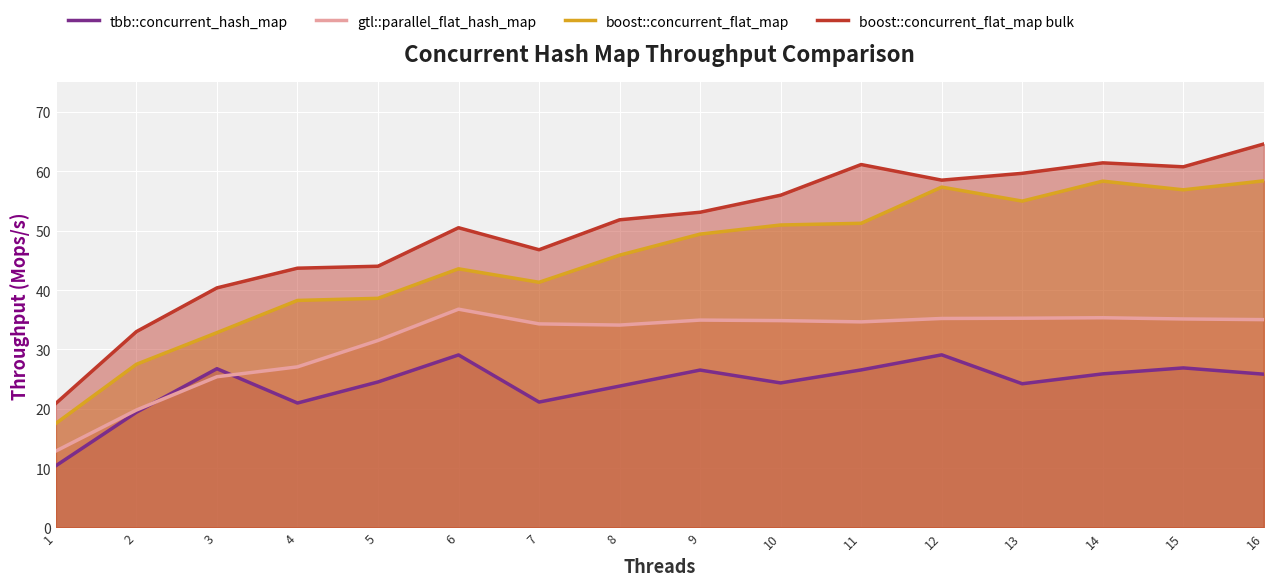

What are all the series names shown in the legend?

tbb::concurrent_hash_map, gtl::parallel_flat_hash_map, boost::concurrent_flat_map, boost::concurrent_flat_map bulk